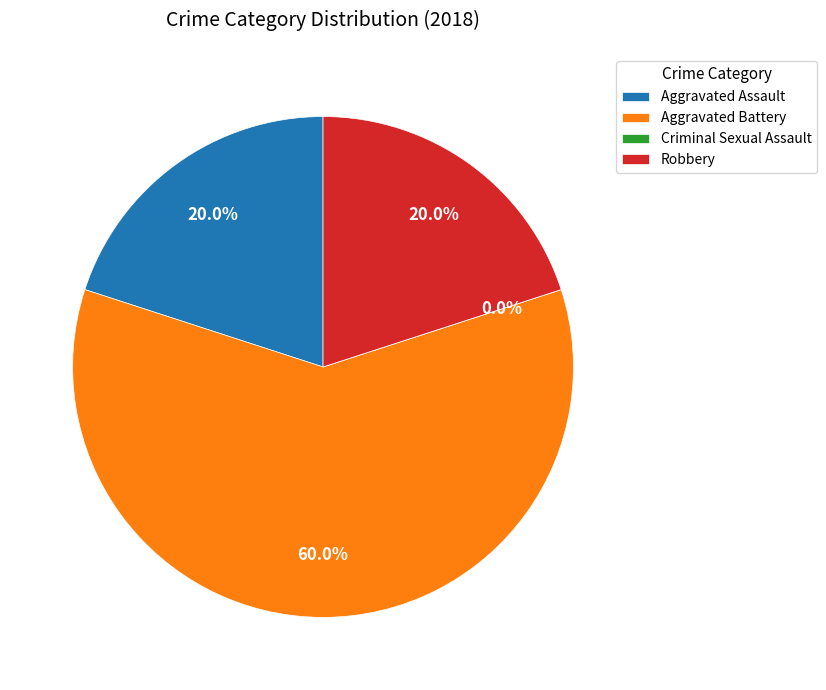

Is there any slice that represents more than half of the pie?

Yes